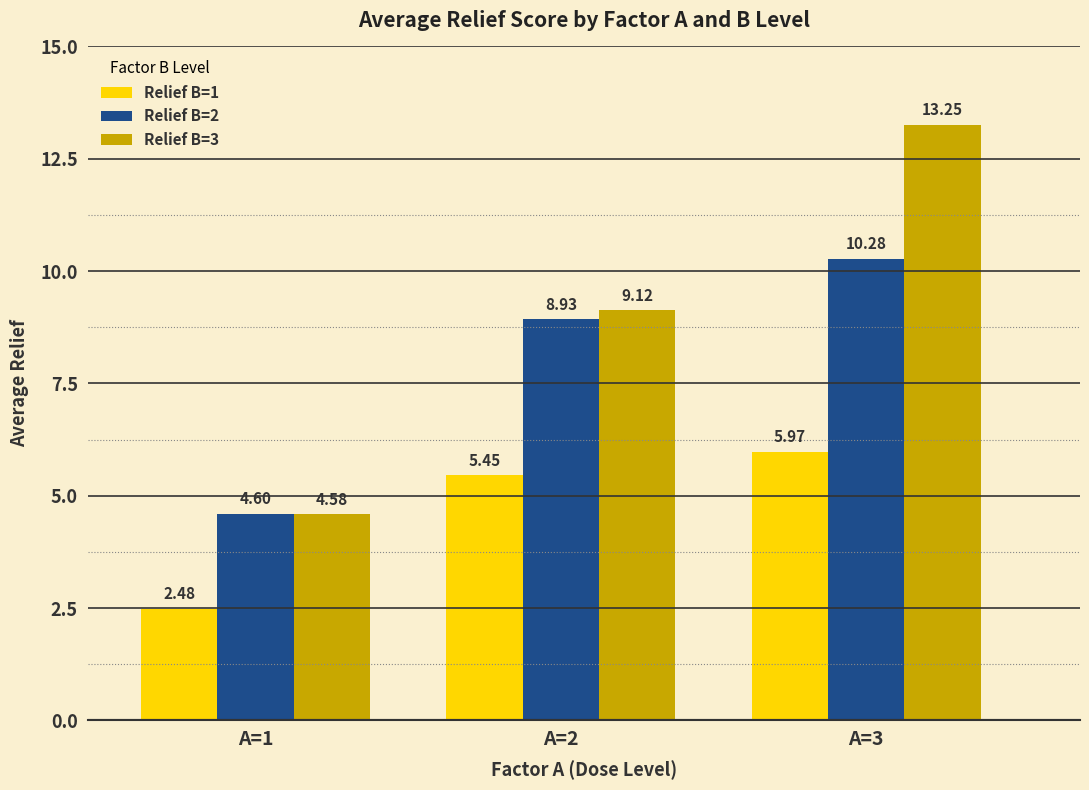

List the series in order of their overall mean, highest first.

Relief B=3, Relief B=2, Relief B=1